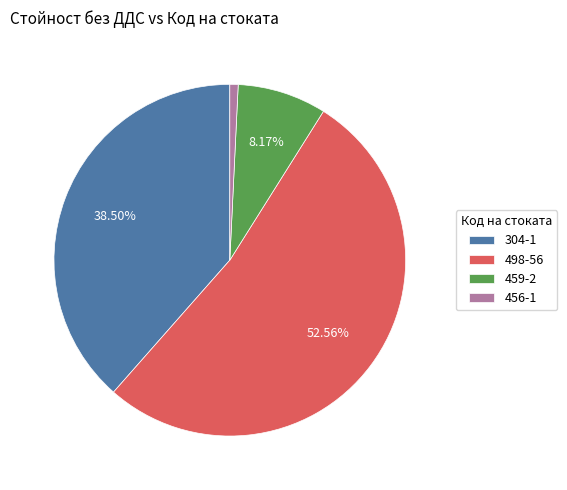

What percentage is the 456-1 slice, to the nearest percent?

1%